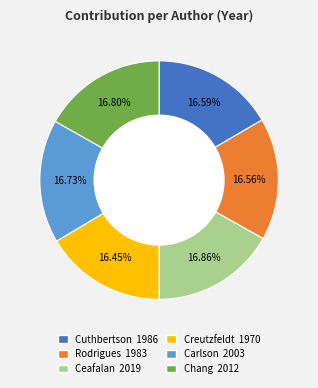

True or false: Chang accounts for 10% of the total.

False